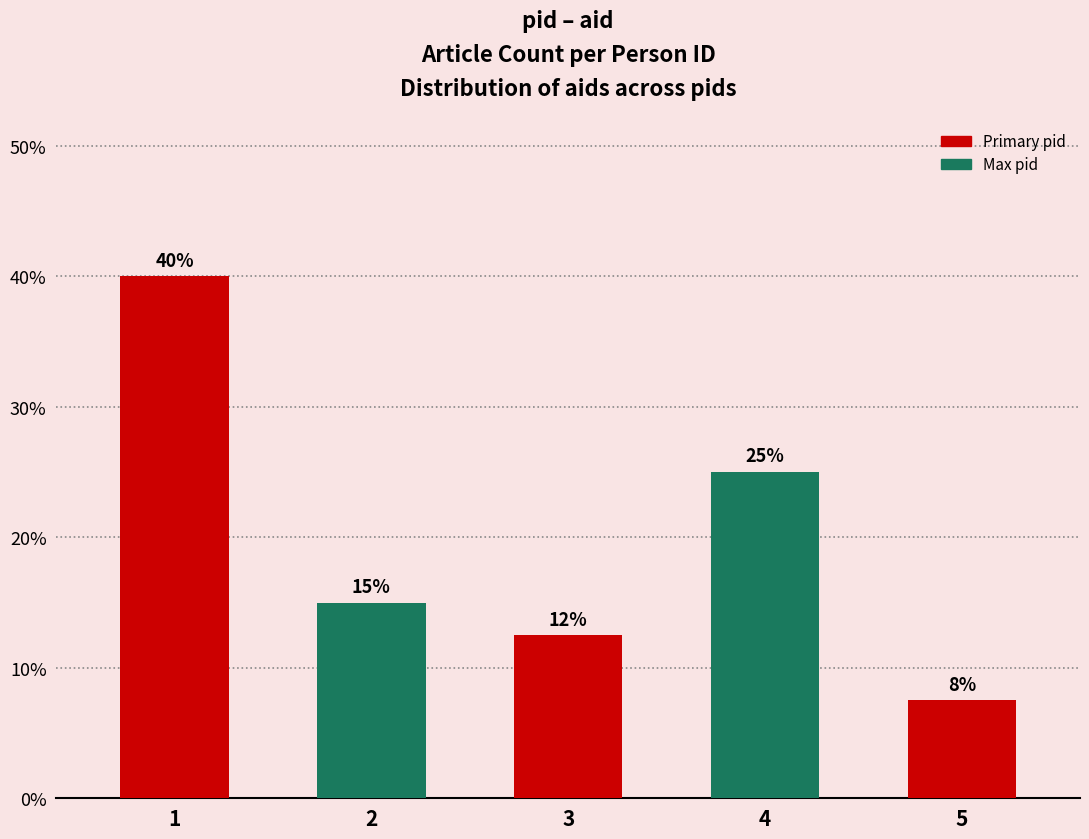

Are the bars grouped side by side (vs. stacked)?

No